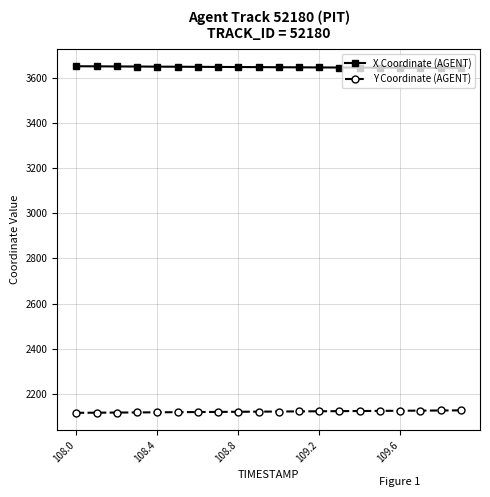

What is the highest value of the X Coordinate (AGENT) series?

3653.7